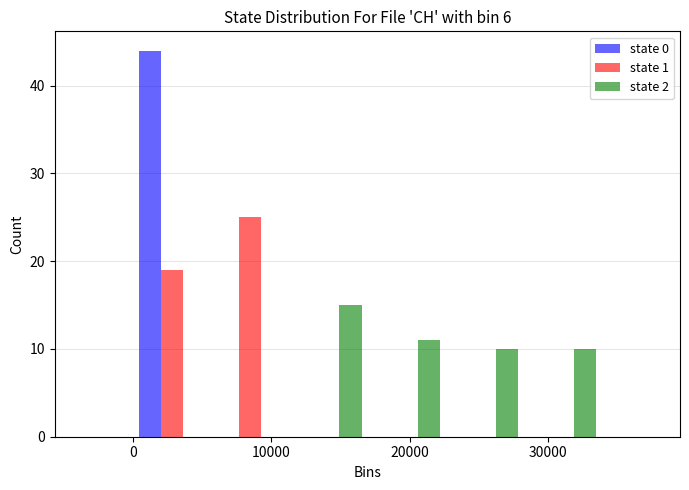

Reading left to right, transcribe this chart: for each range on the x-axis, give the height of each series' bar. Neither the bar edges nor the heights are printed on the chart, so give them approximately, as read against the axes.

0 to 6000: state 0=44	state 1=19	state 2=0
6000 to 11000: state 0=0	state 1=25	state 2=0
11000 to 17000: state 0=0	state 1=0	state 2=15
17000 to 23000: state 0=0	state 1=0	state 2=11
23000 to 28000: state 0=0	state 1=0	state 2=10
28000 to 34000: state 0=0	state 1=0	state 2=10